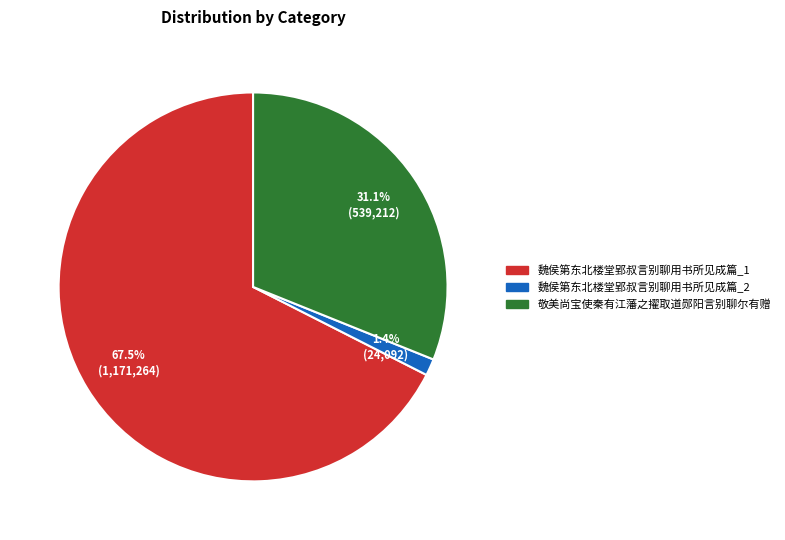

Is there any slice that represents more than half of the pie?

Yes